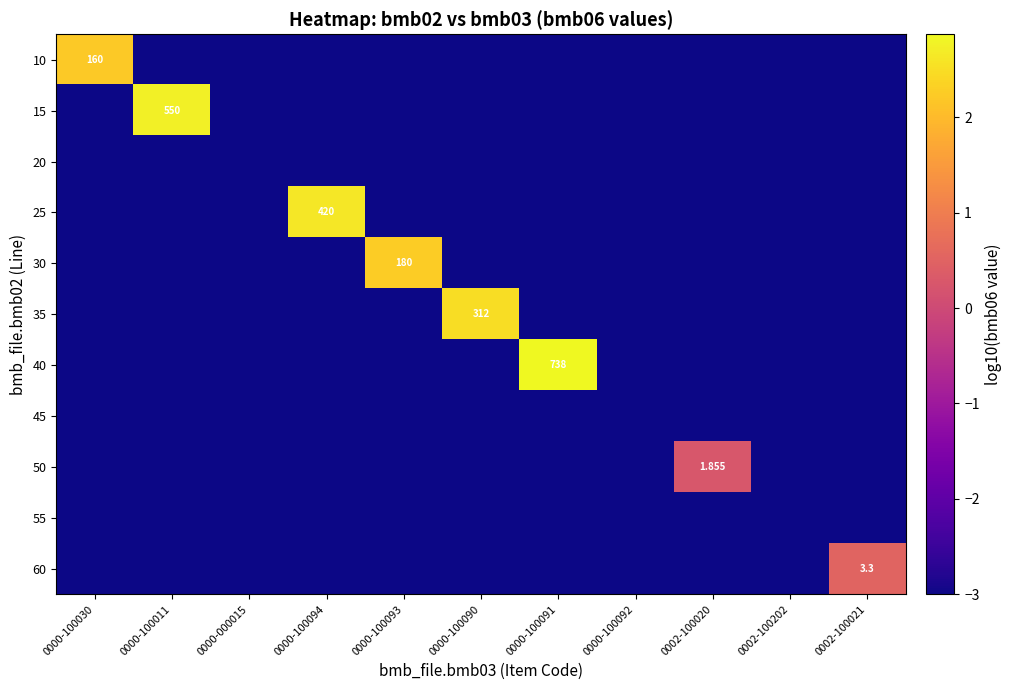

At which category is the sum across all series the highest?

0000-100091